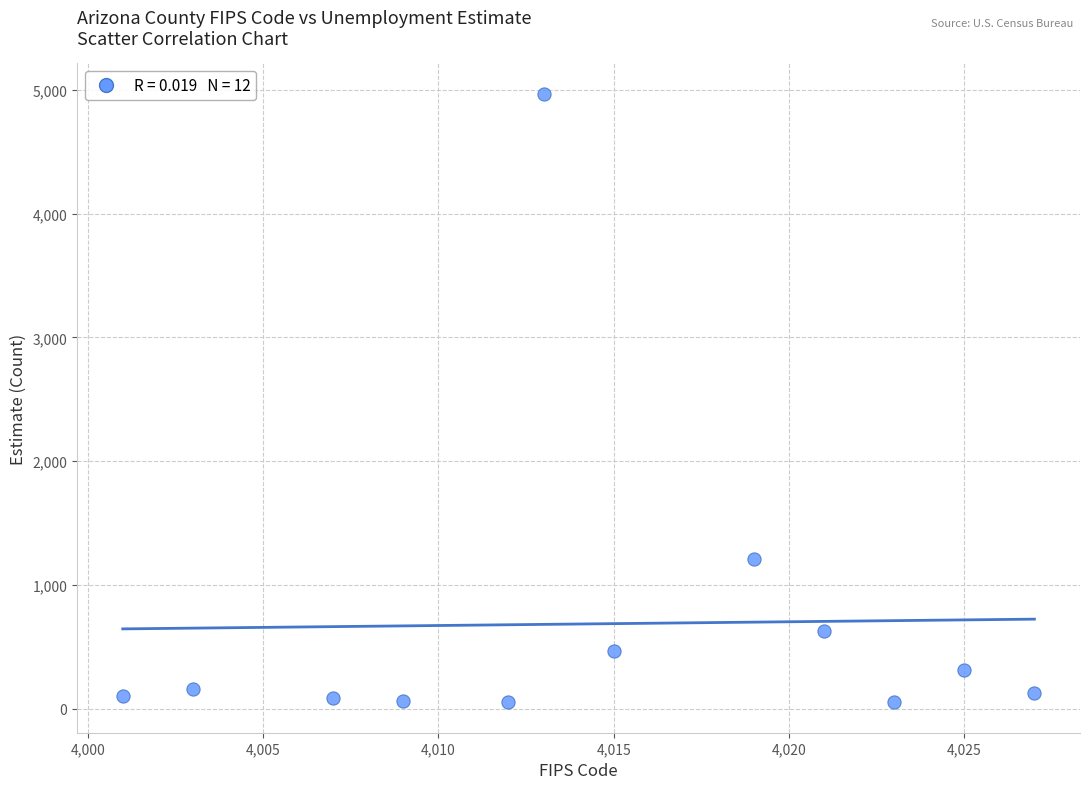

What Y value in the scatter plot is closest to 2510?

1210